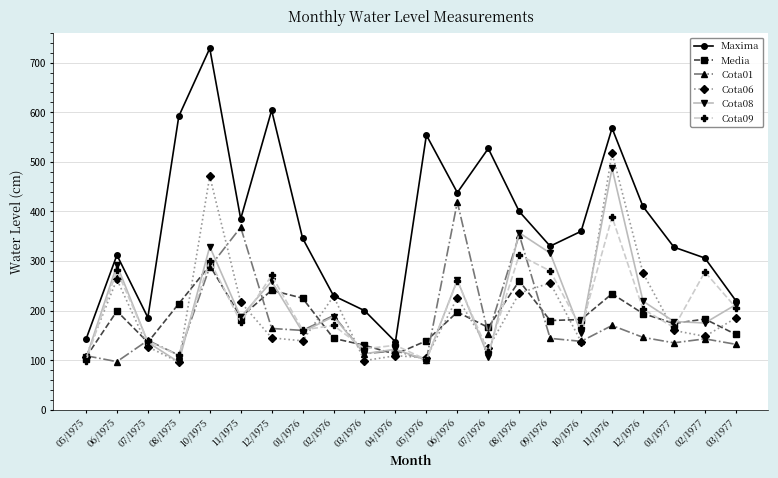

Does the chart display data point markers on the line(s)?

Yes